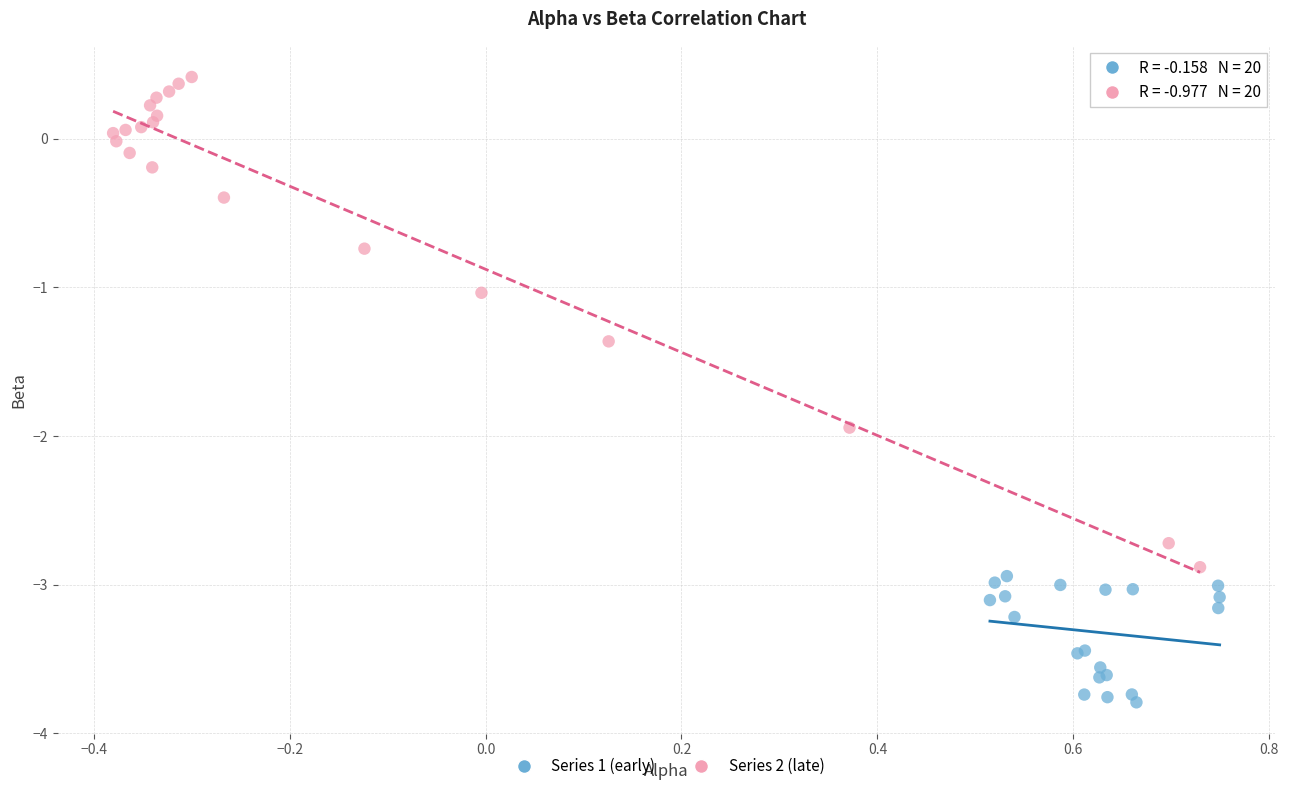

Which series reaches the minimum Y coordinate?

Series 1 (early)